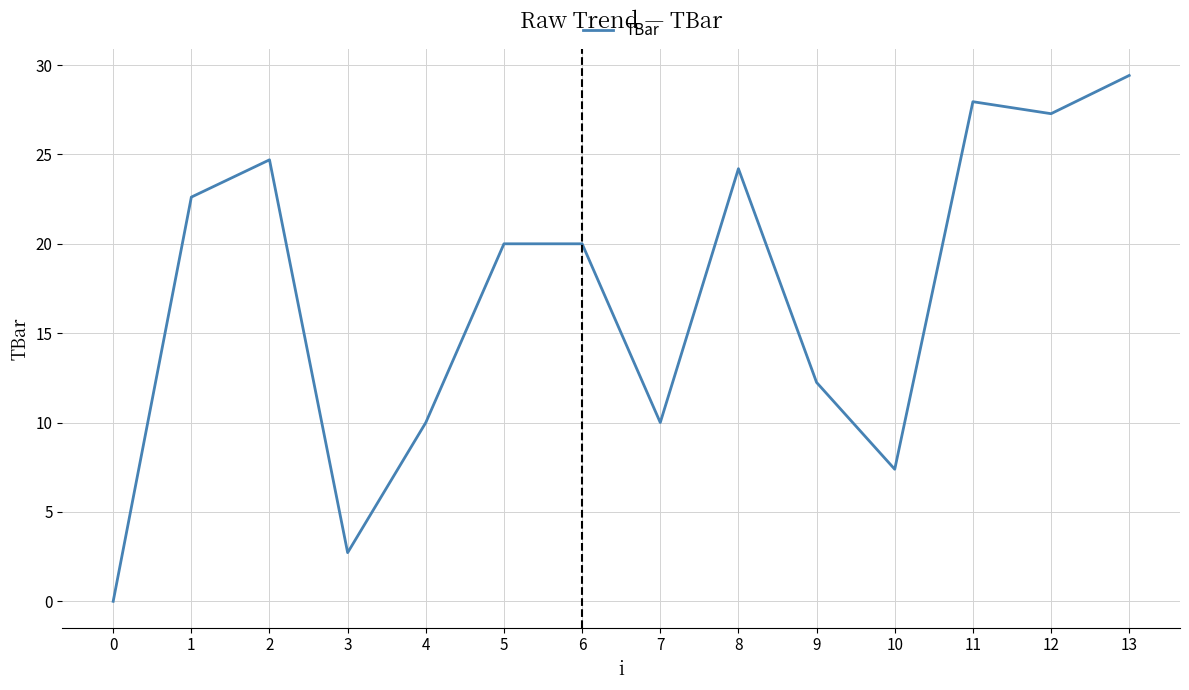

How many values are above zero?

13